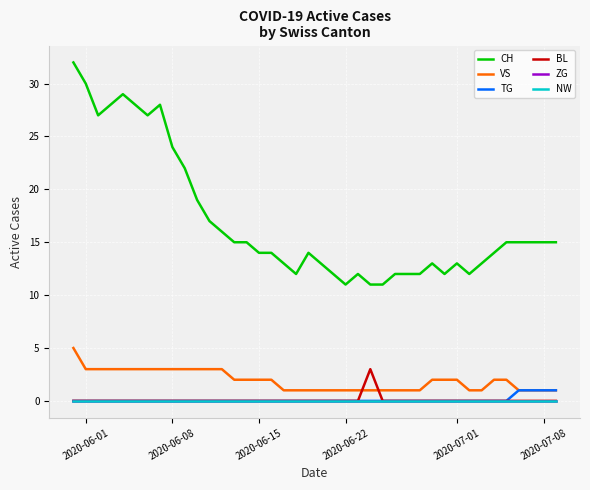

Is this an area chart (filled region under the line)?

No